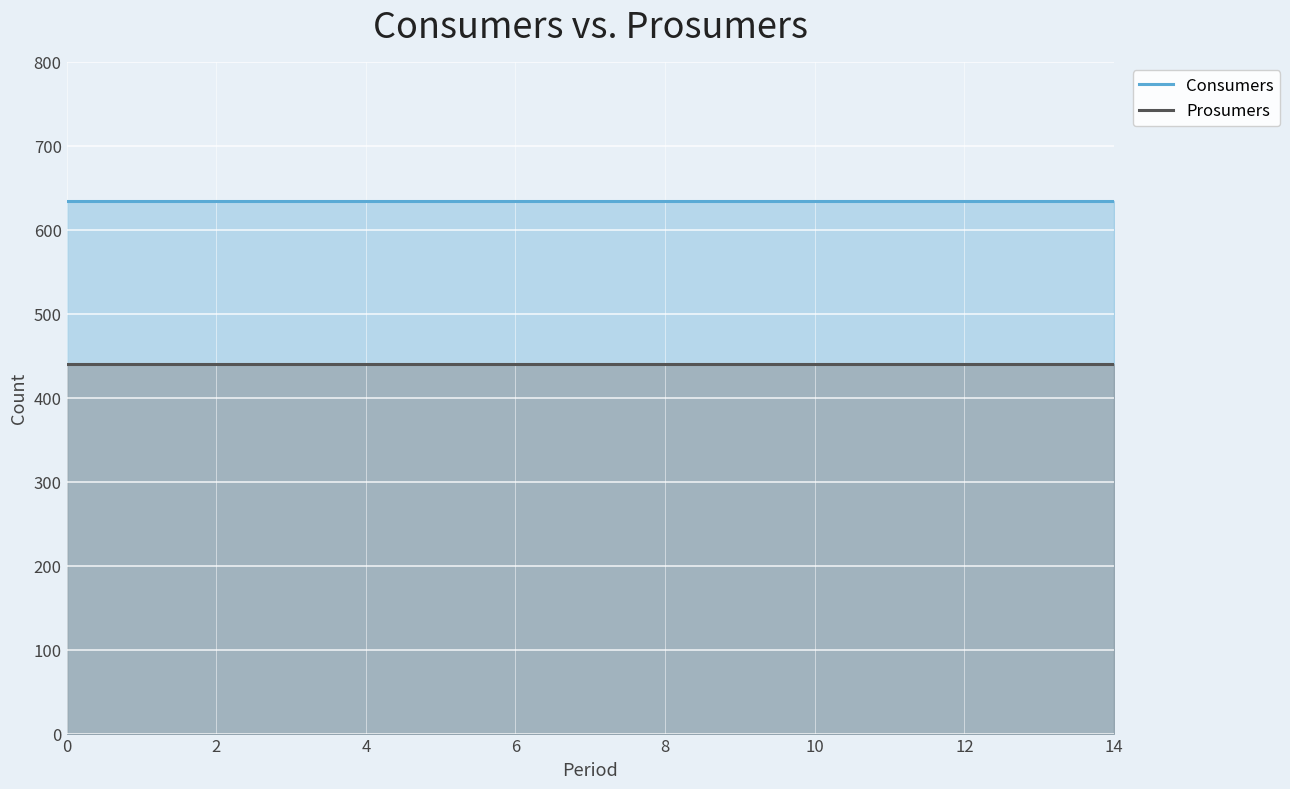

What is the total value across all series at 8?

1075